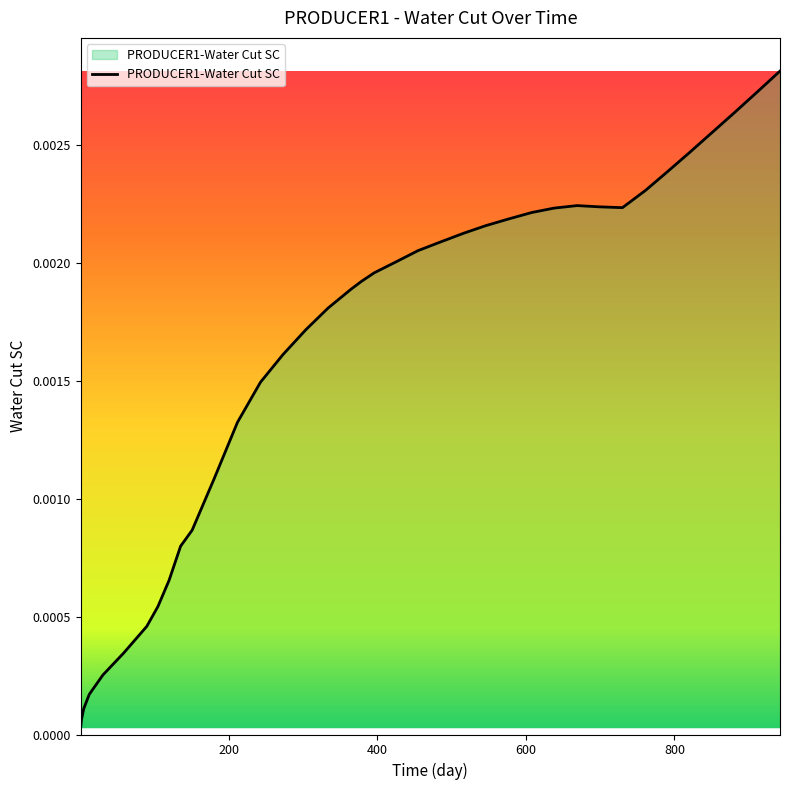

At which category does the chart reach its peak across all series?

942